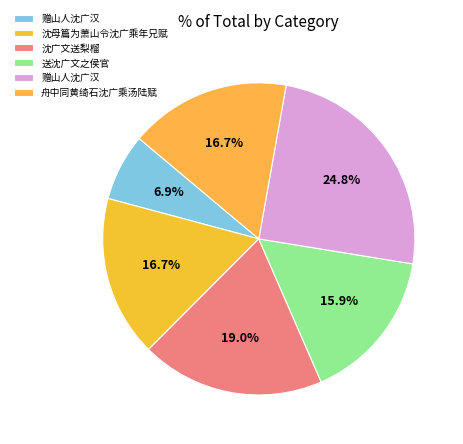

Which category has the biggest portion of the pie?

赠山人沈广汉